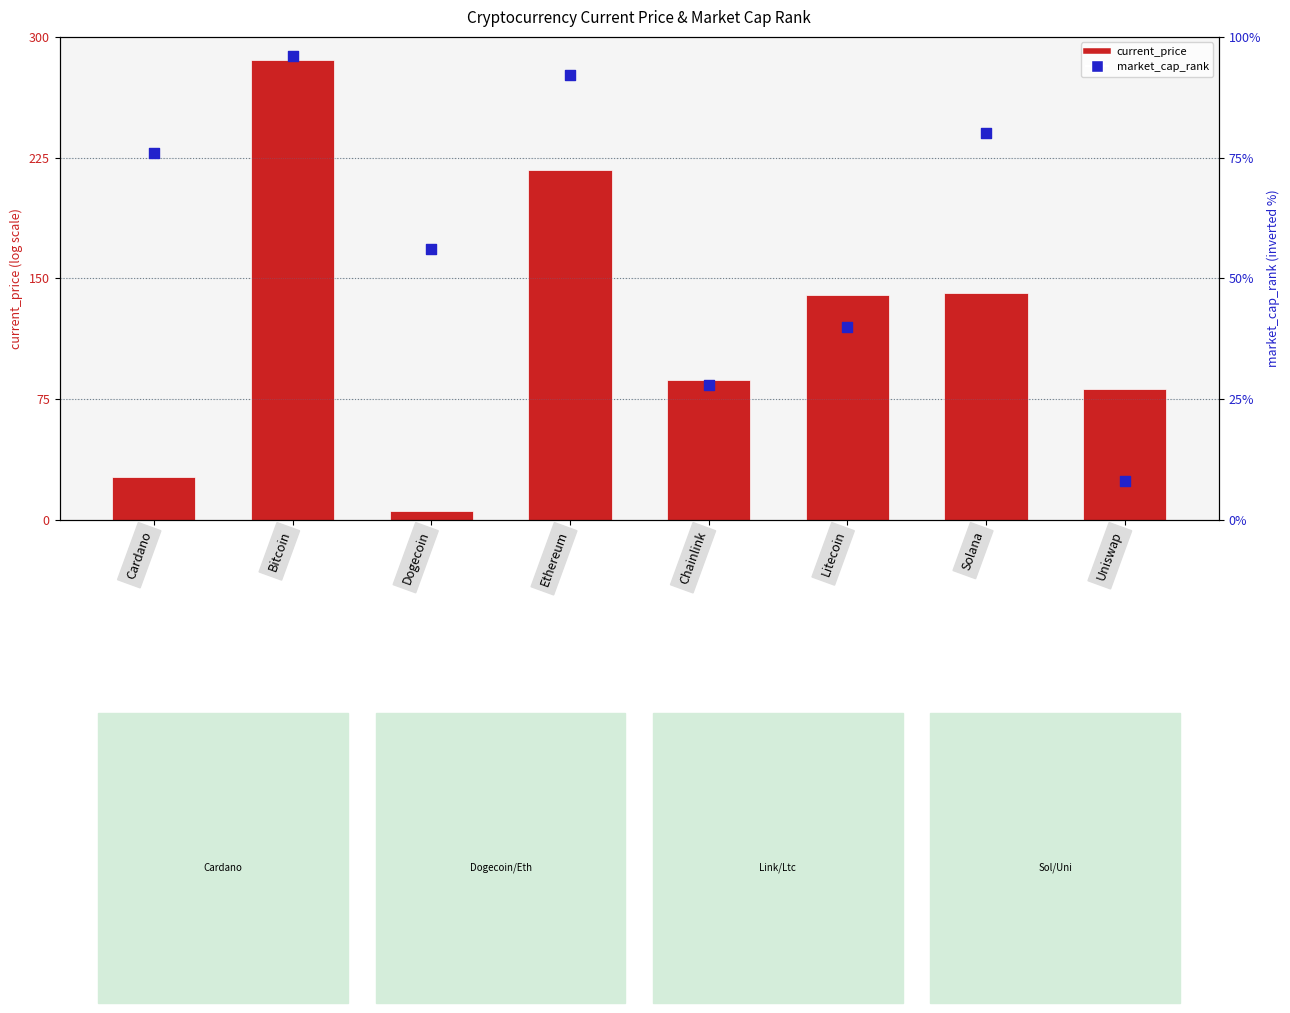

What is the total value across all series at Bitcoin?

381.3